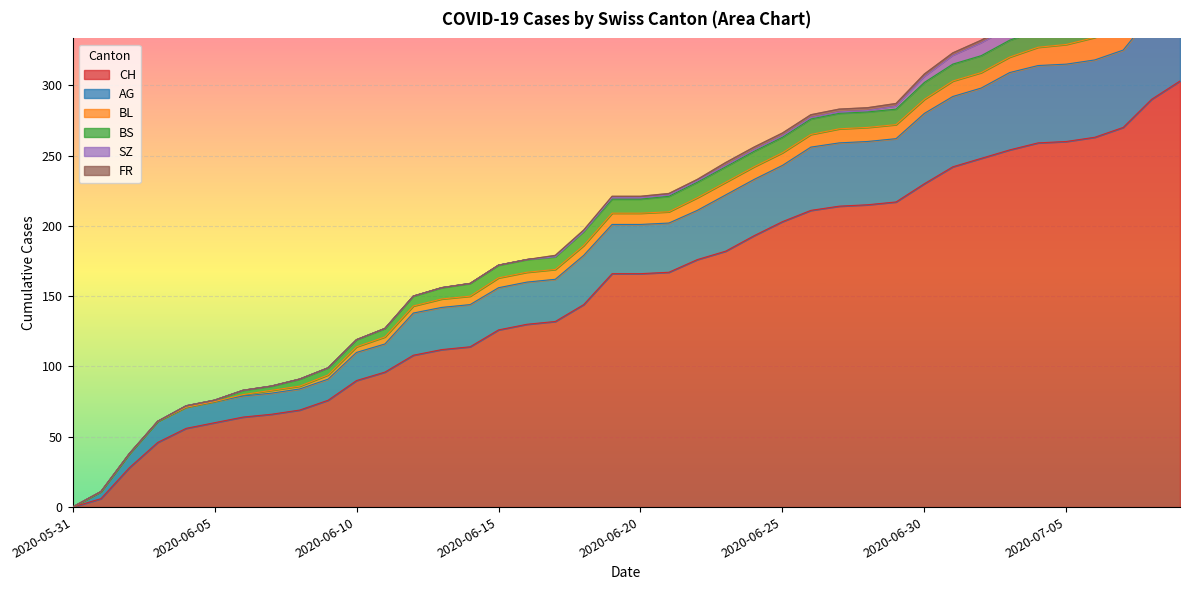

The value of BS at 2020-06-13 is 14. True or false?

False